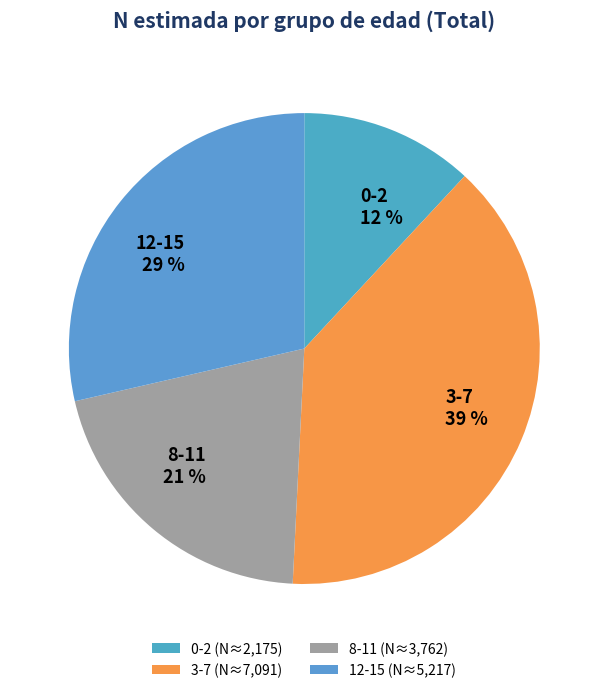

What is the smallest slice in the pie chart?

0-2